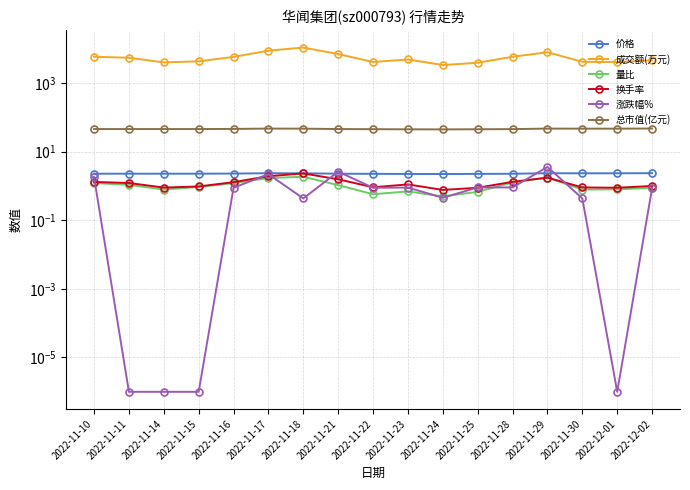

What is the highest value of the 换手率 series?

2.3